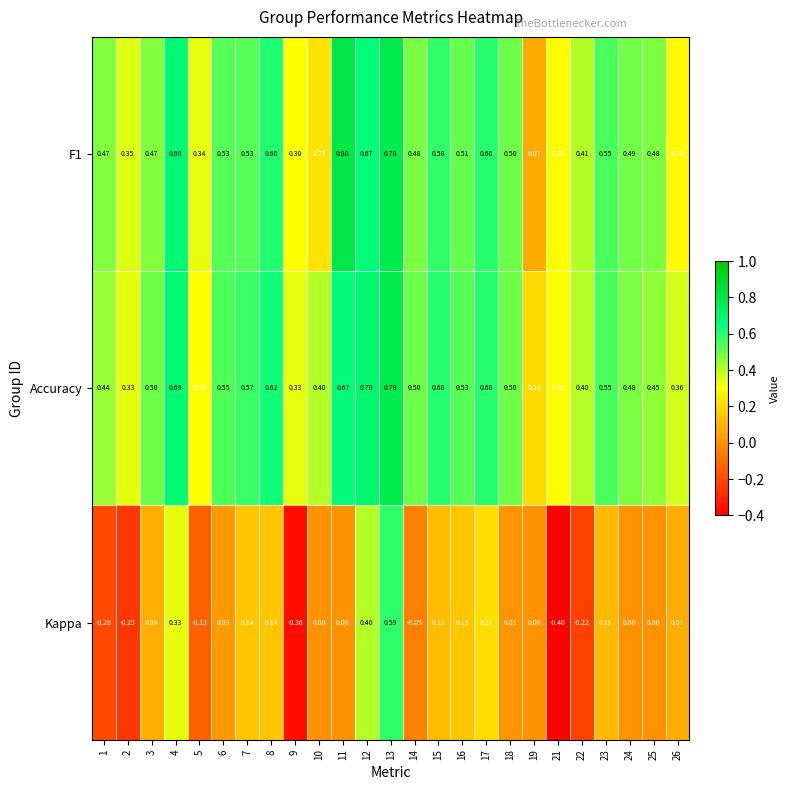

Which series has the largest range (max minus min)?

Kappa